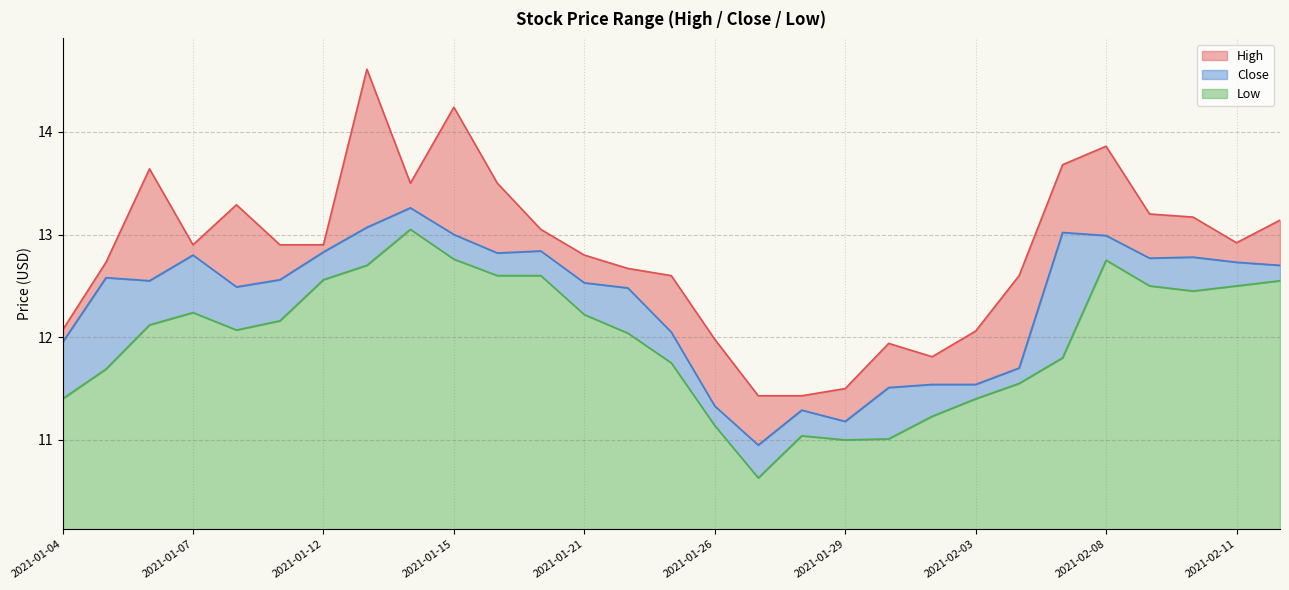

Where is High nearest to the value 13?

2021-01-20